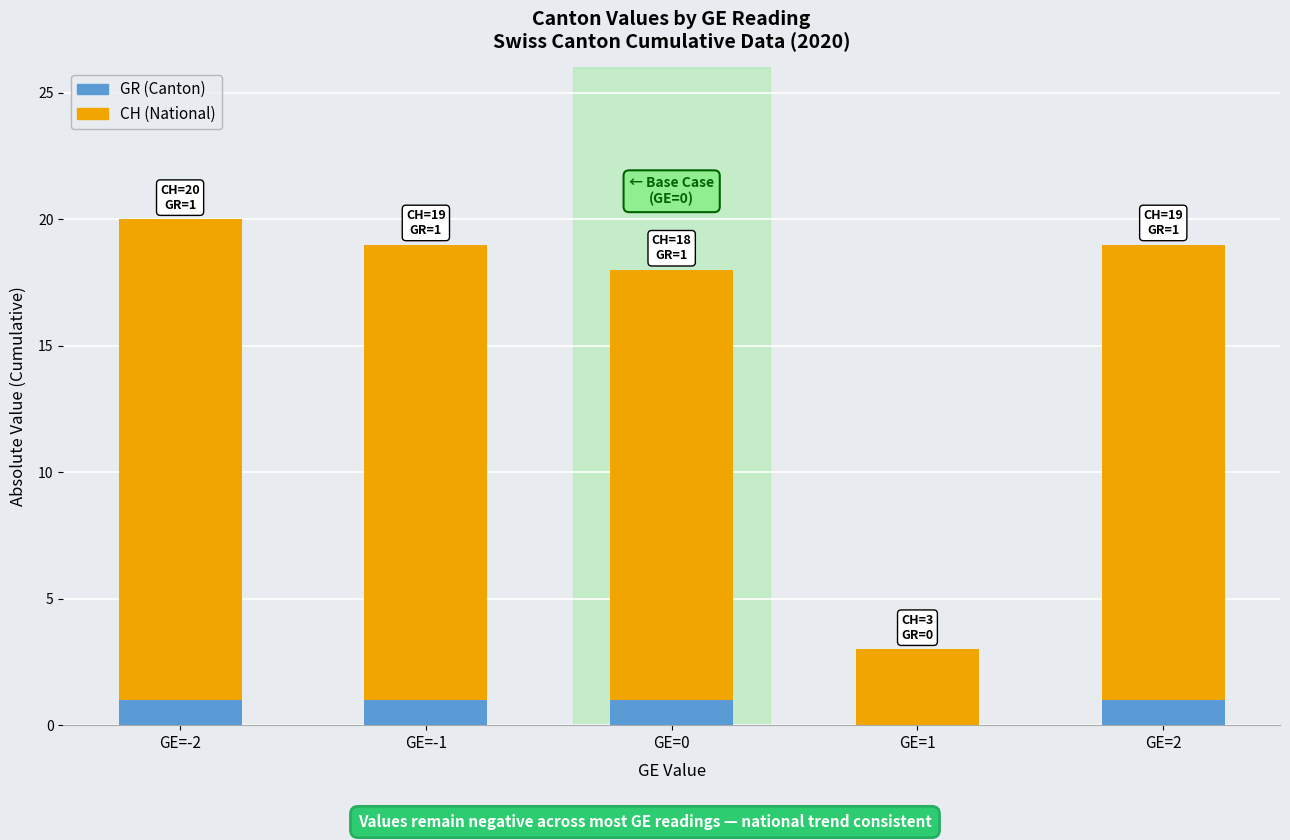

Is it true that GR (Canton) equals 1 at GE=-1?

True